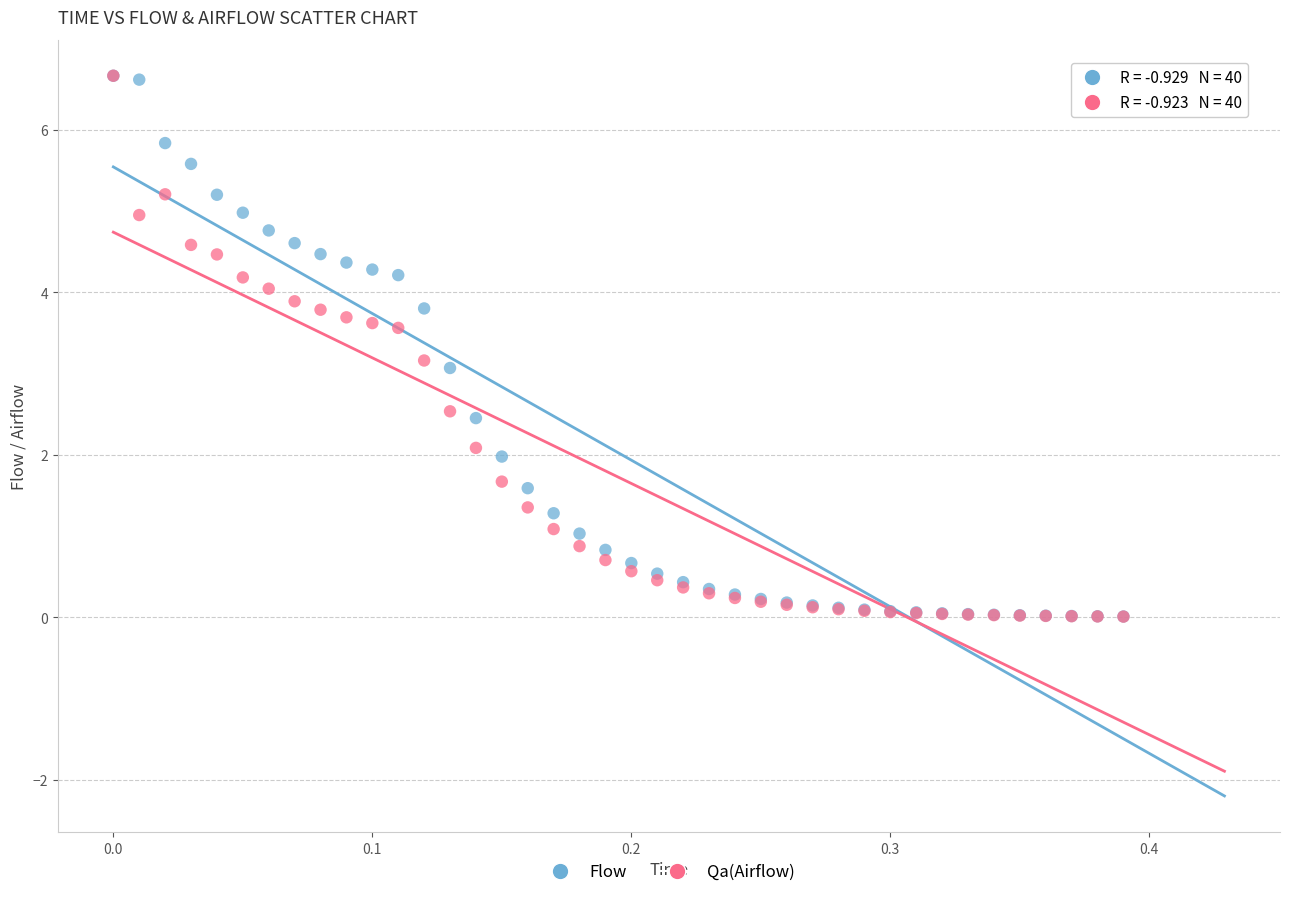

What are all the series names shown in the legend?

Flow, Qa(Airflow)